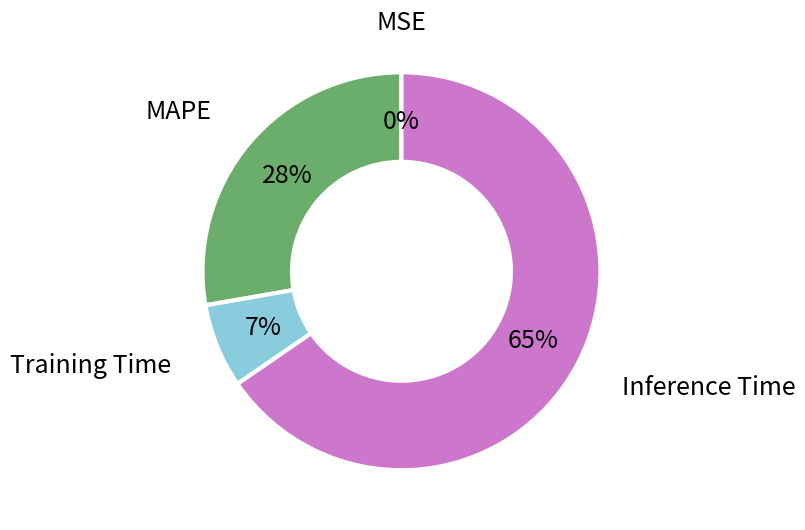

To the nearest percent, what is the difference between the largest and smallest slice percentages?

65%